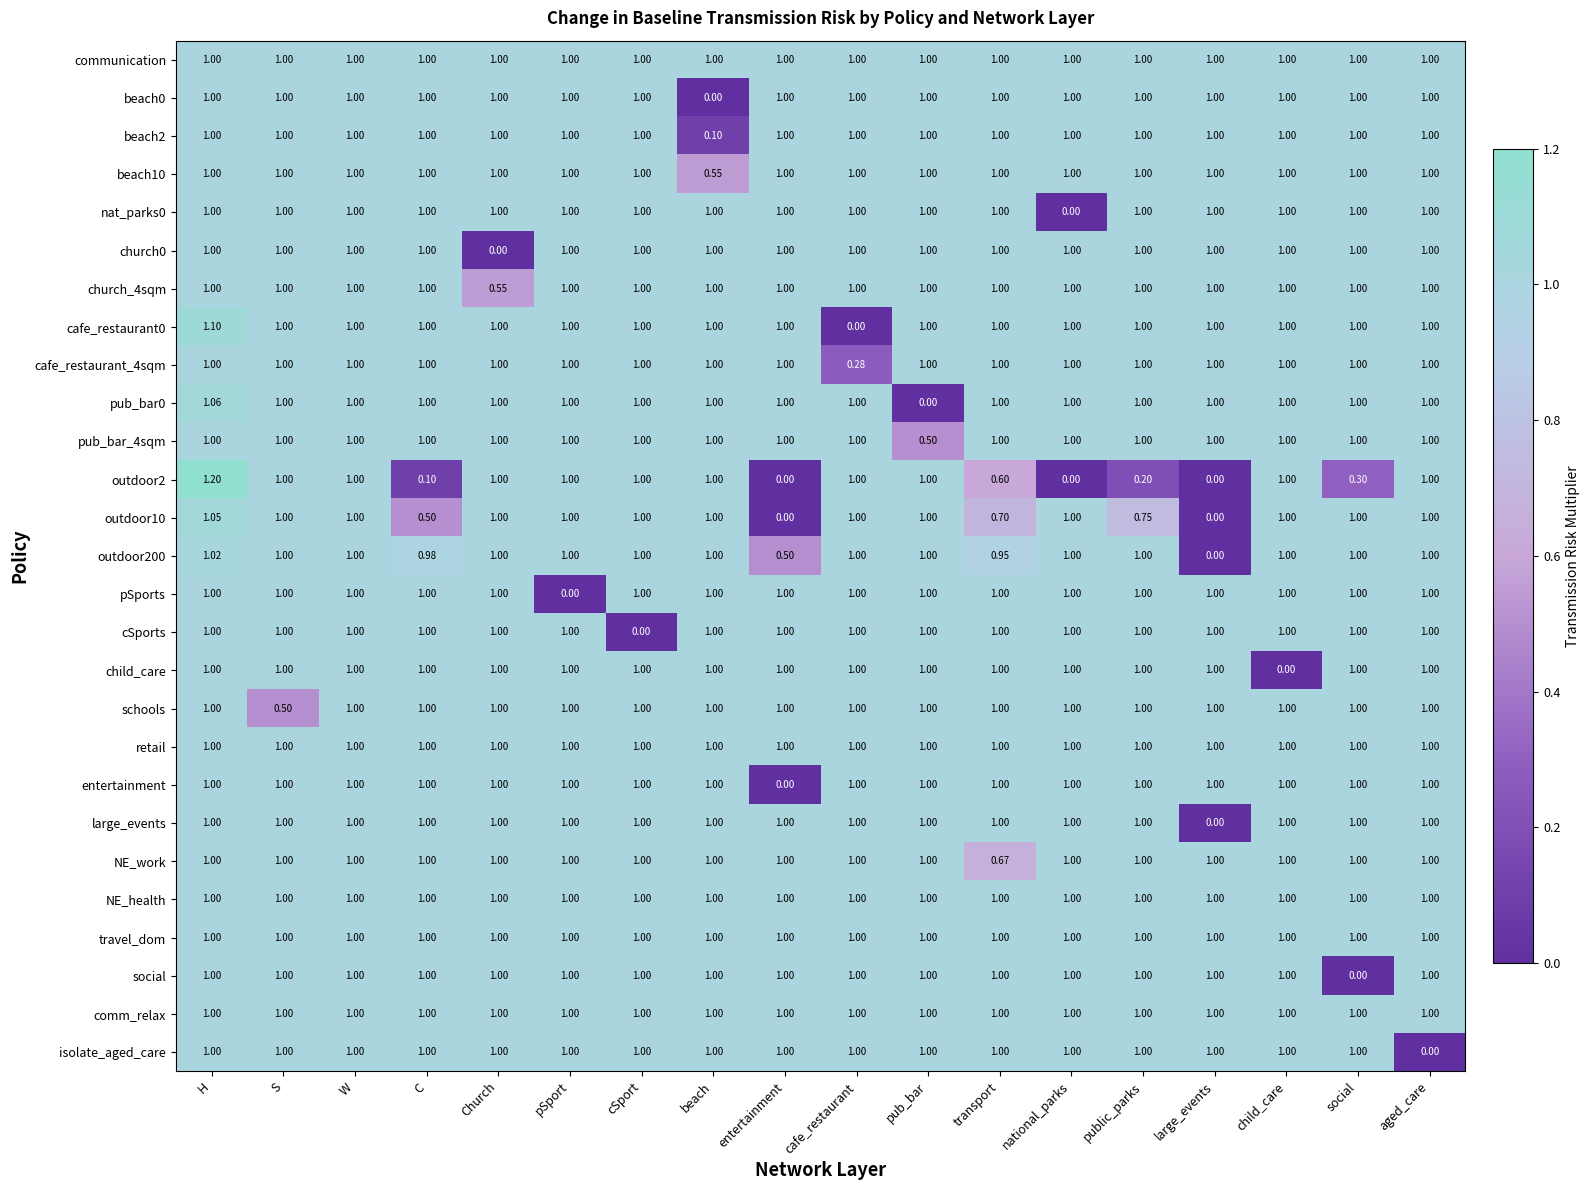

Which series has the largest range (max minus min)?

outdoor2